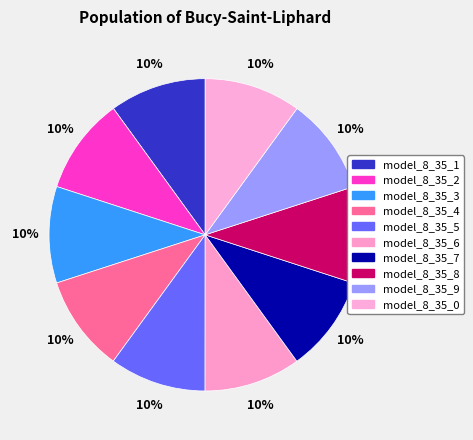

Count the number of slices in the pie.

10